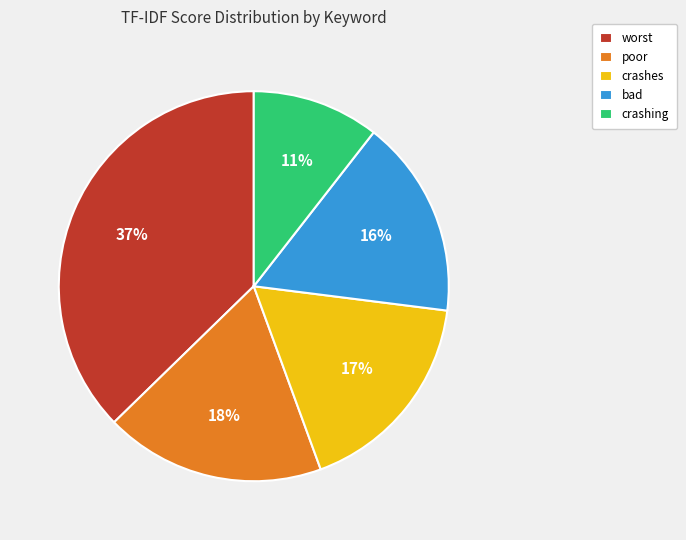

Is bad the majority of the pie?

No